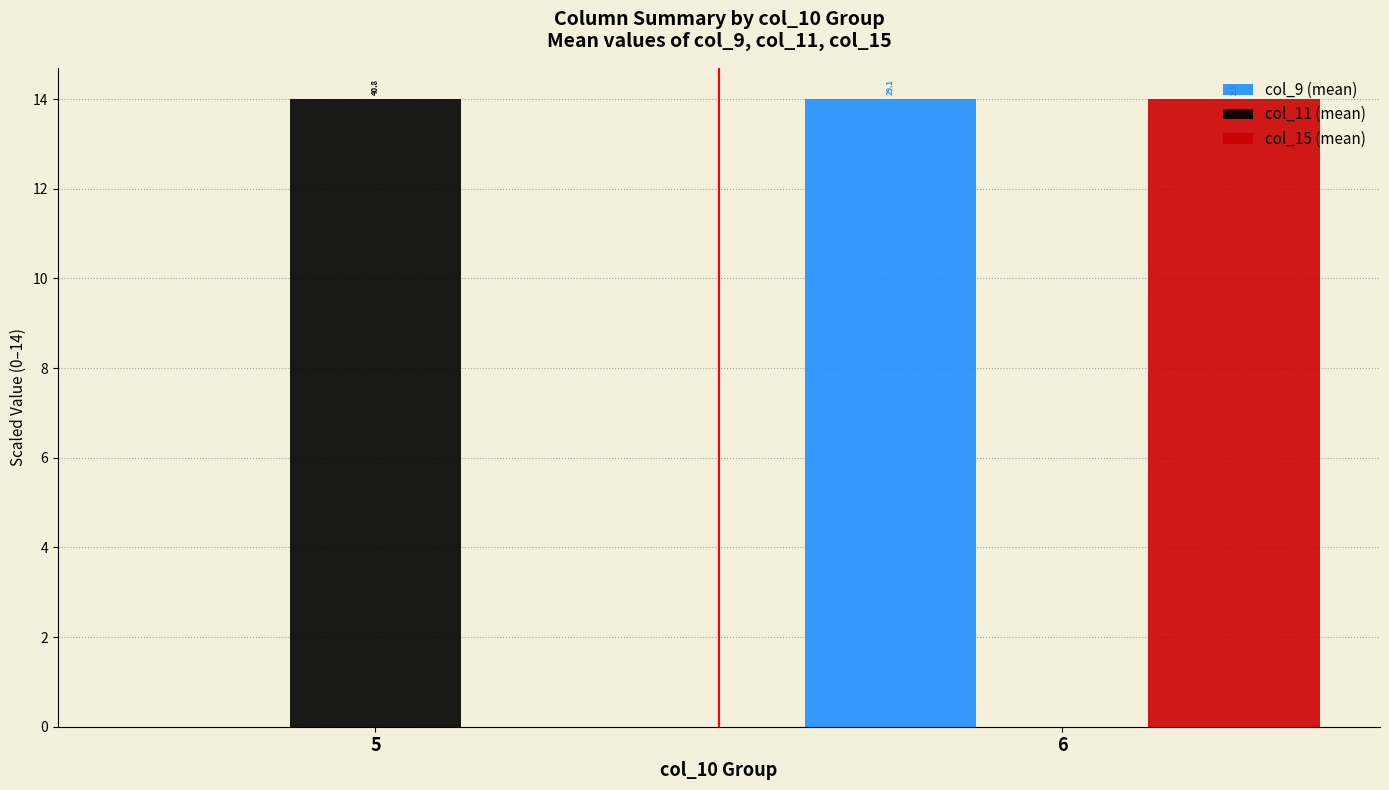

How many groups of bars are there?

2